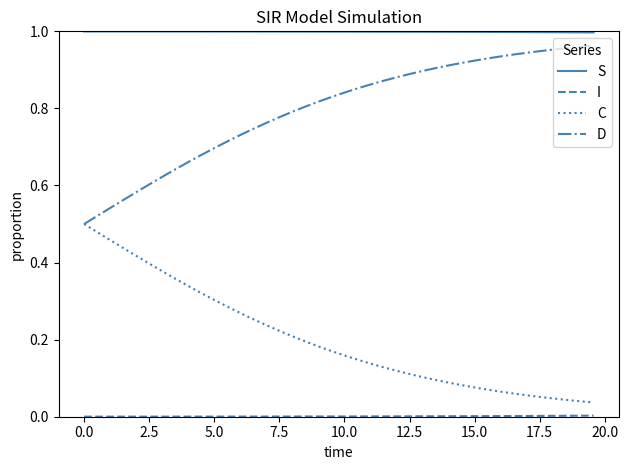

Which series has the largest total across all categories?

S